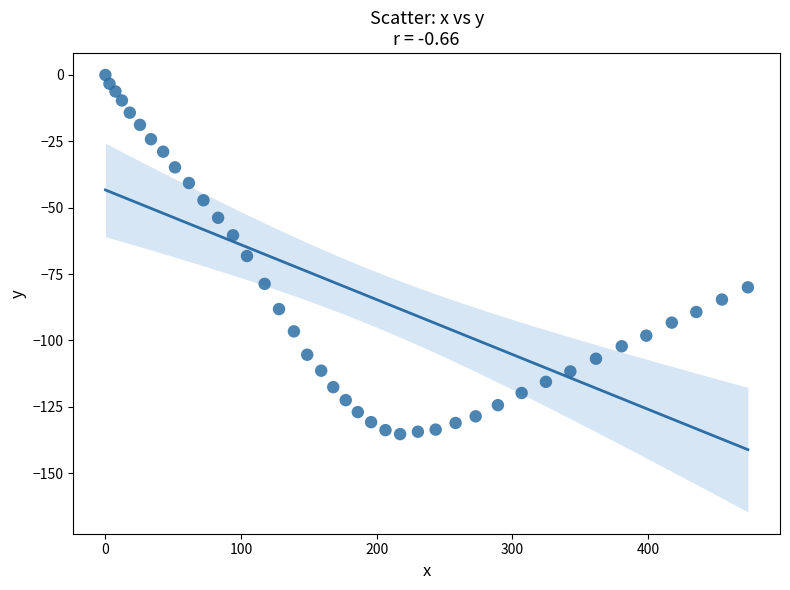

What is the range of Y values (max minus min)?

135.3